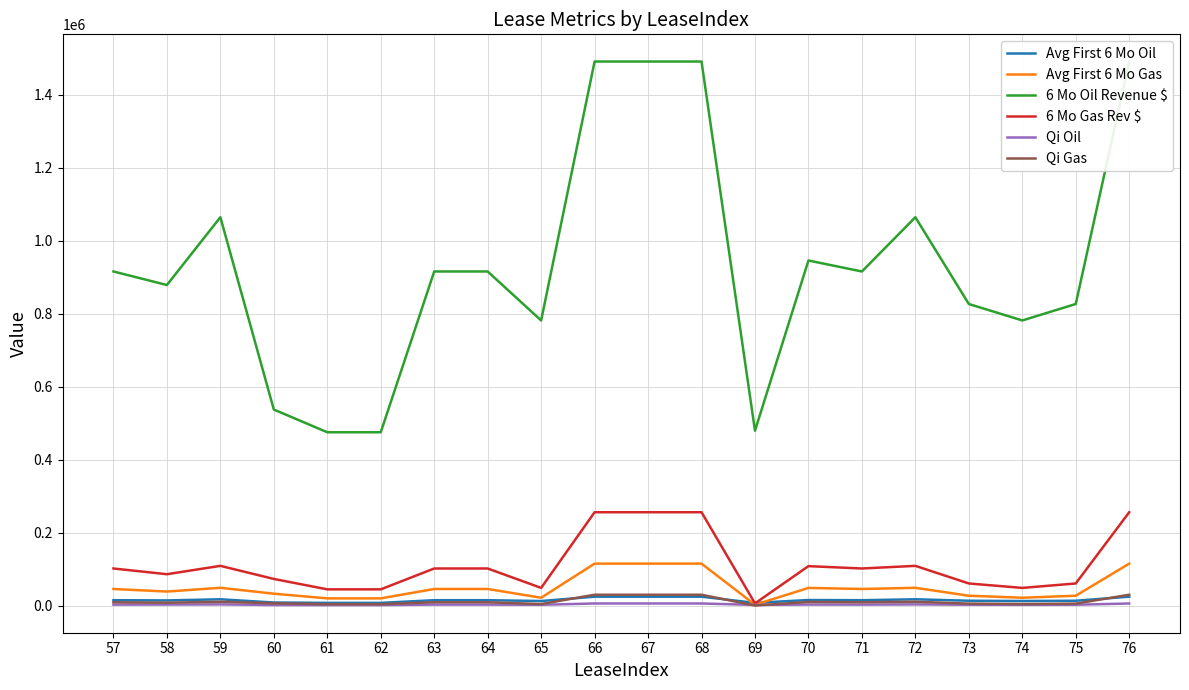

The Qi Oil series shows 2751.0 at 74. True or false?

True